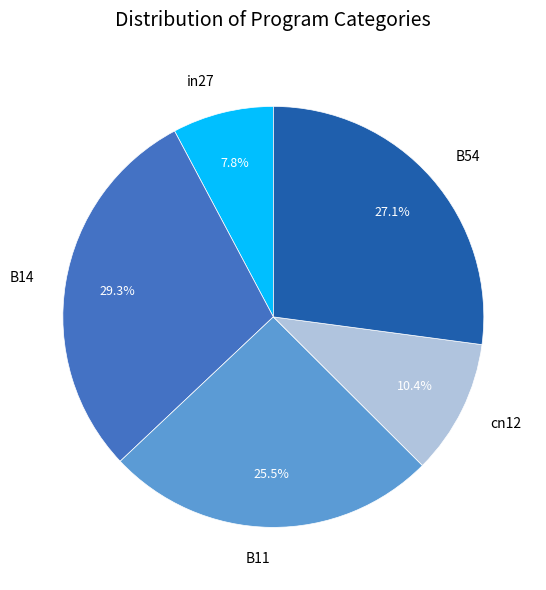

What portion of the pie excludes B14?

70.7%